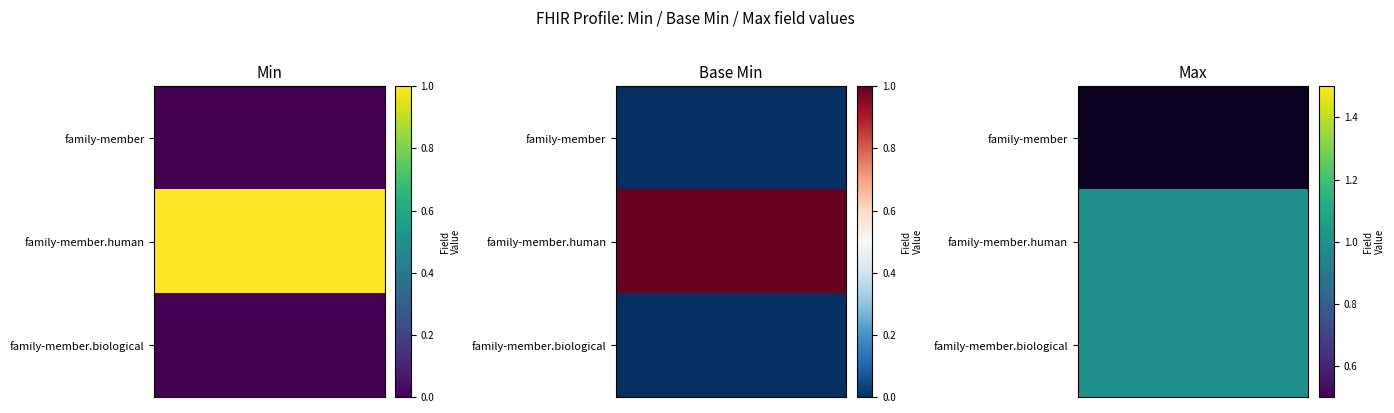

At 2, list the series in order from largest to smallest.

family-member.human, family-member, family-member.biological